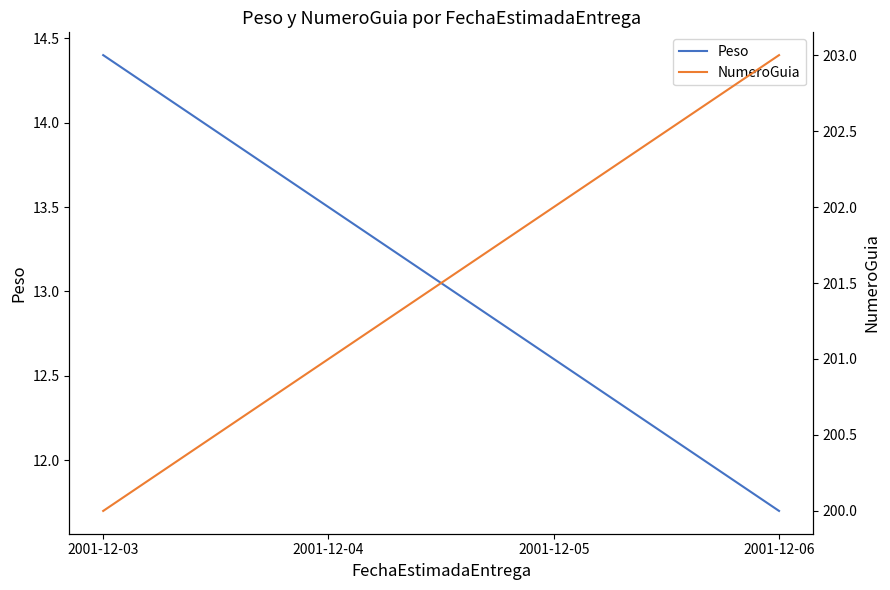

How many lines are shown in the chart?

2